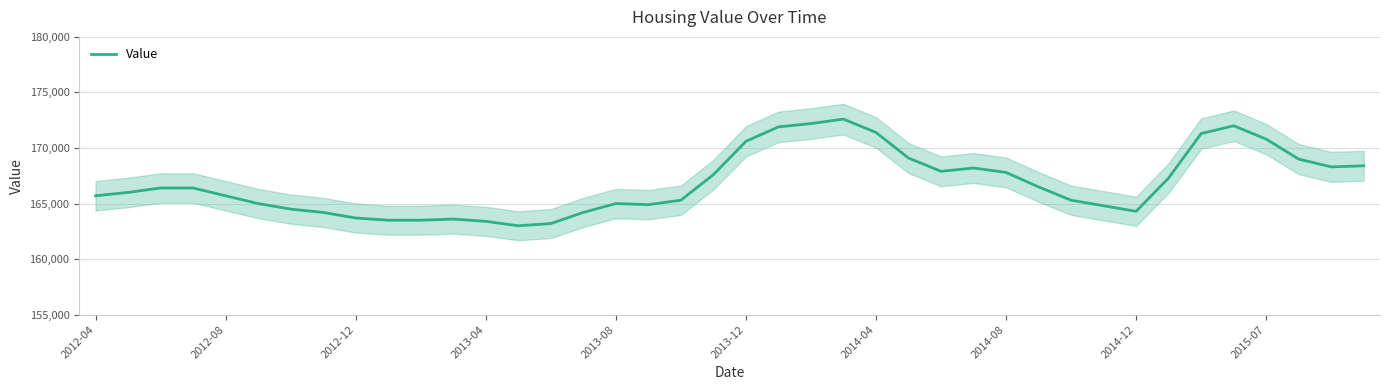

What is the difference between the second highest and minimum values?

9200